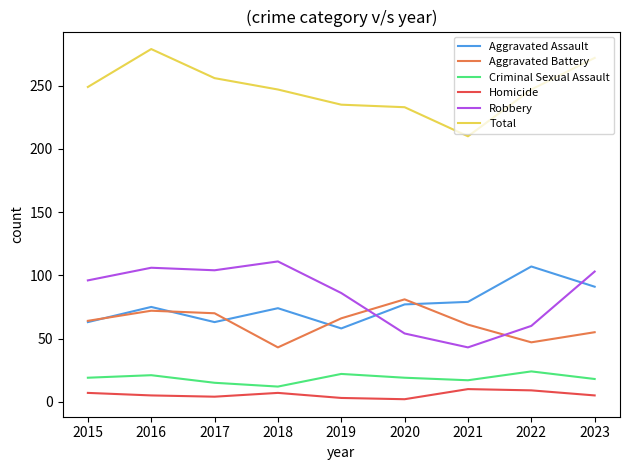

True or false: Robbery and Total cross at least once.

False